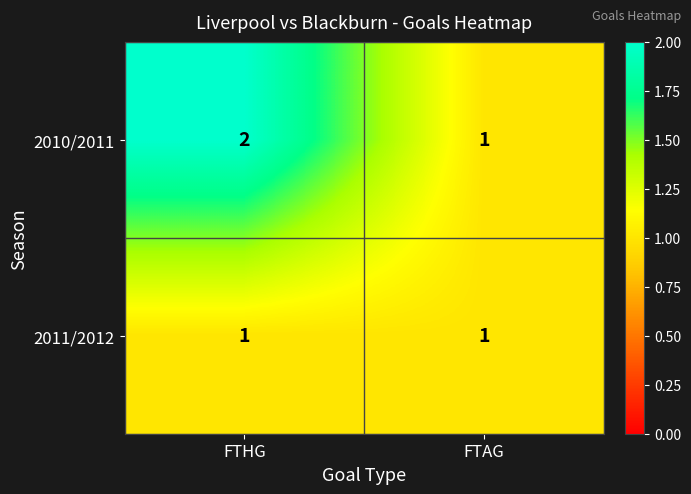

Which series has the widest spread of values?

2010/2011